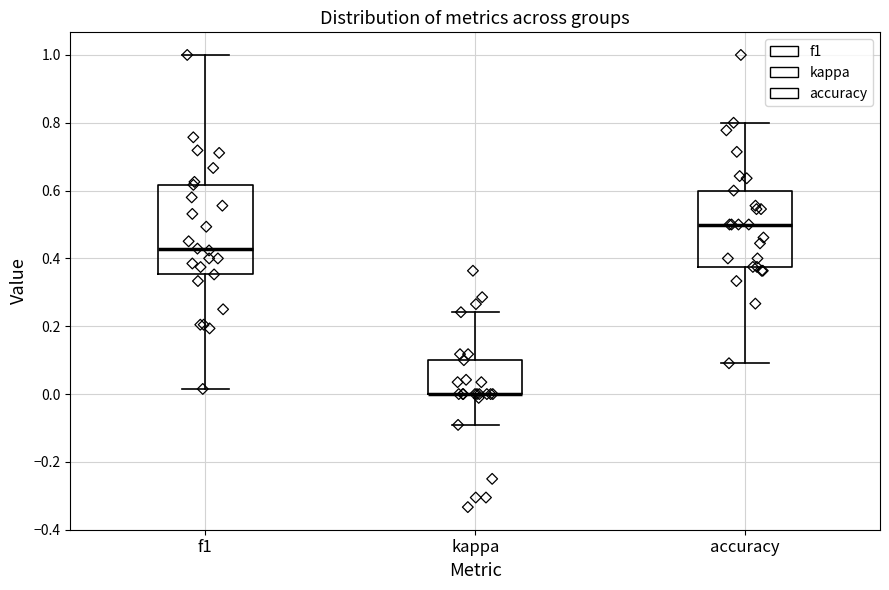

Reading left to right, transcribe this box plot: for each box, give where its median line is, the range the box spans, and where its two whiskers end, as read against the y-axis. The values are not printed on the chart, so give them approximately, as read against the axis.

f1: median 0.42, box 0.36 to 0.62, whiskers 0.02 to 1.00
kappa: median 0.00 (drawn on the box's lower edge), box 0.00 to 0.10, whiskers -0.10 to 0.24
accuracy: median 0.50, box 0.38 to 0.60, whiskers 0.10 to 0.80